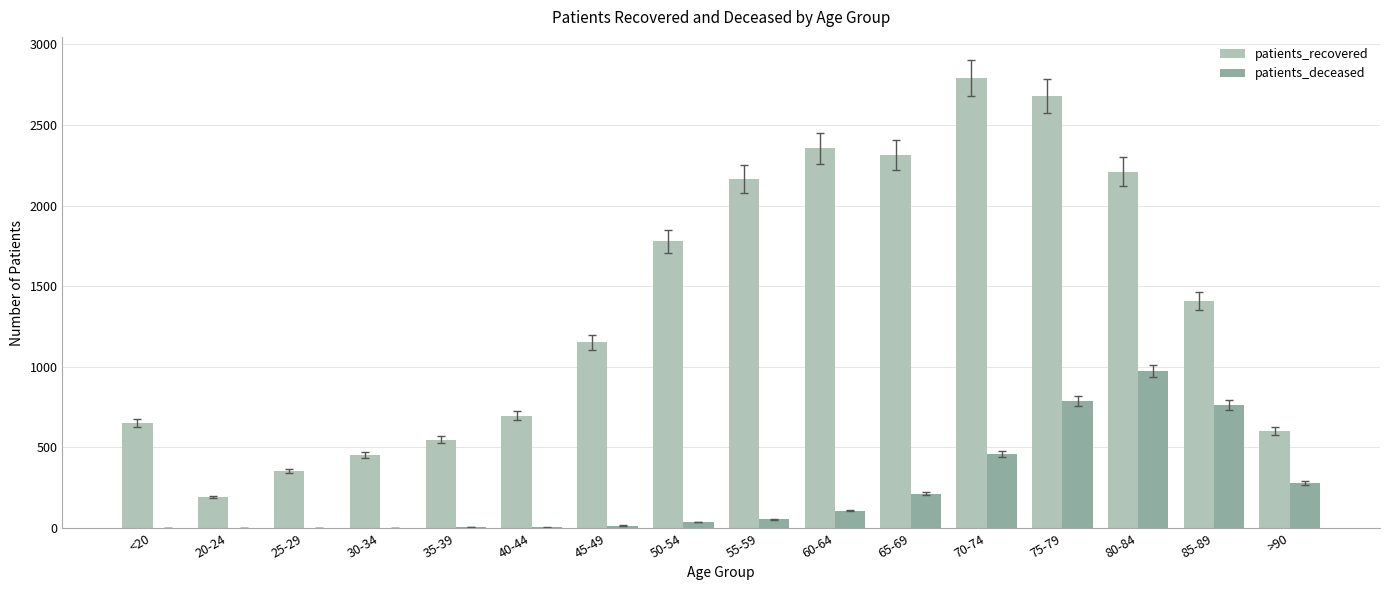

How many groups of bars are there?

16